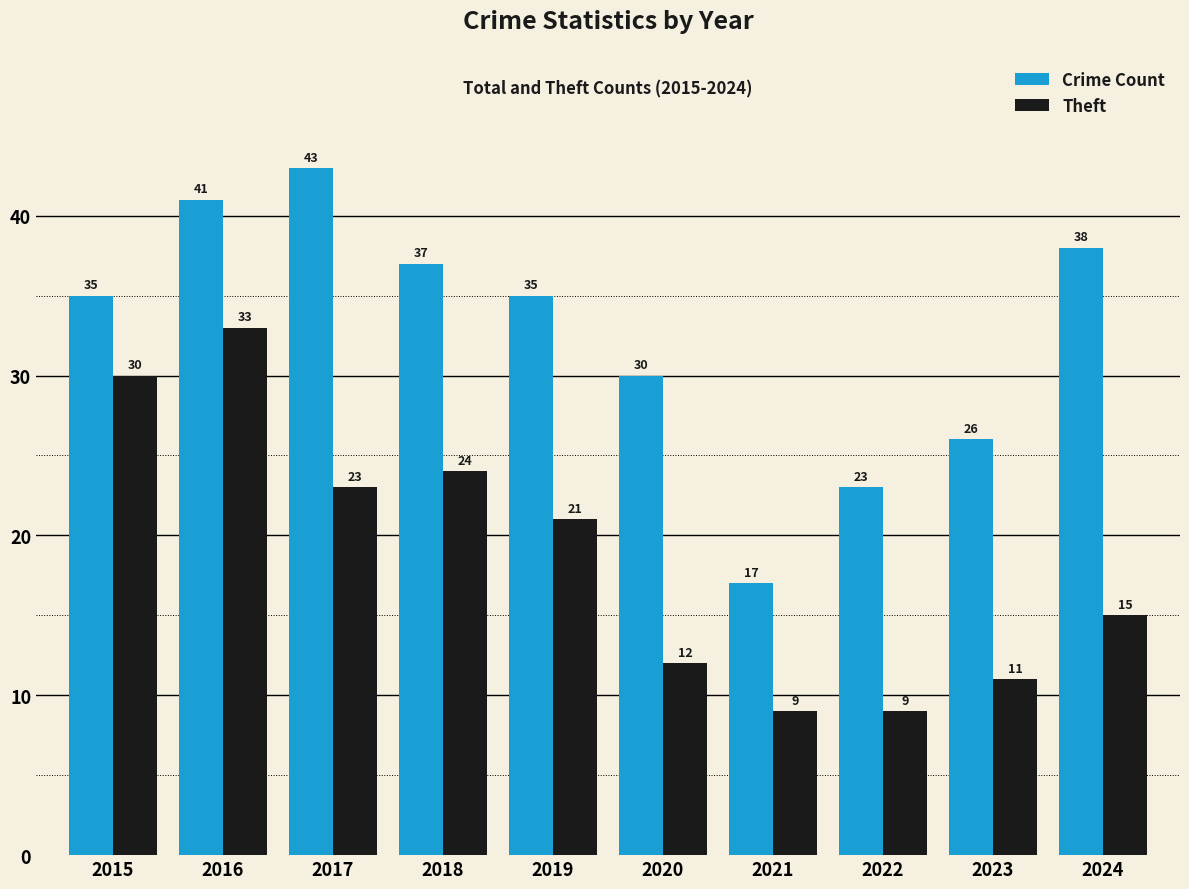

What is the average value of the Theft series?

19